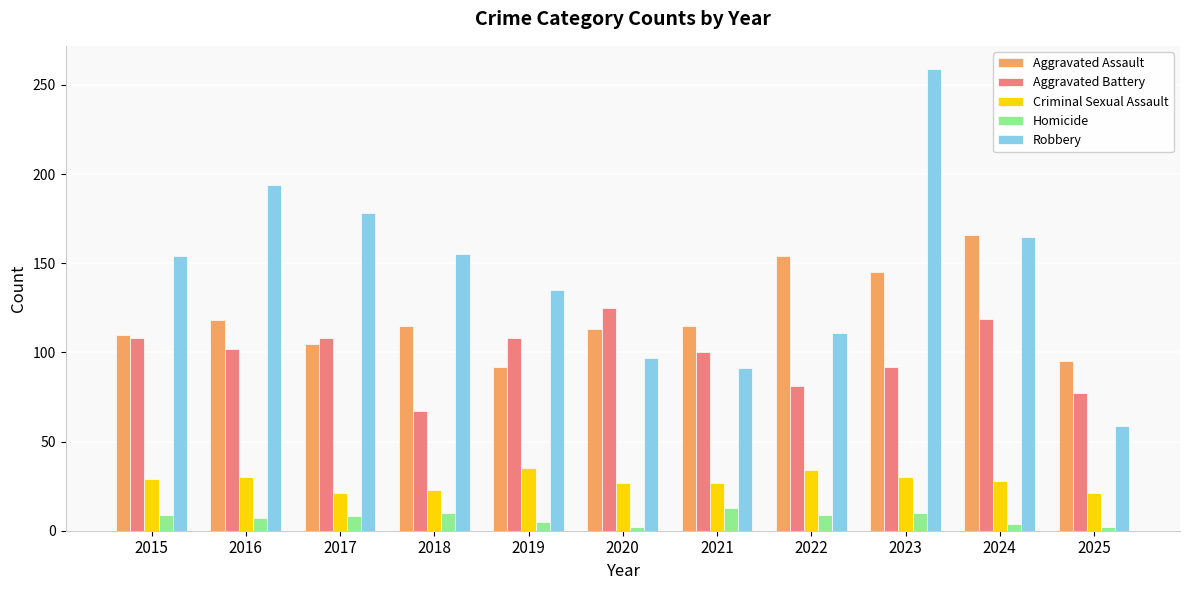

Which series has the largest total across all categories?

Robbery